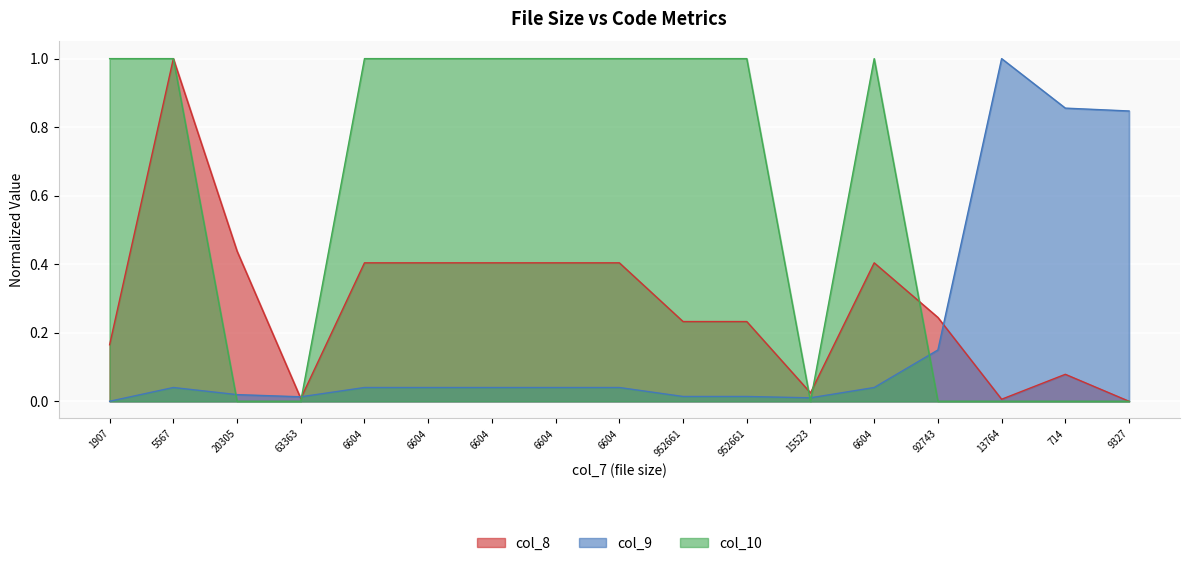

Which category has the lowest value across all series?

9327